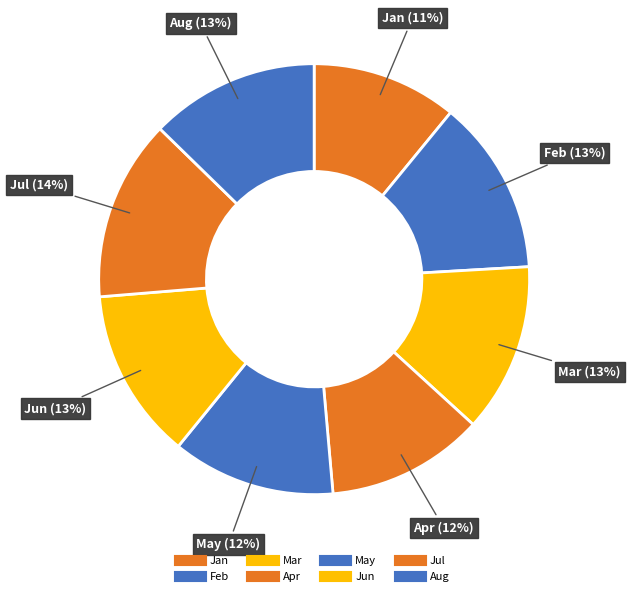

Is it true that Apr is 6% of the pie?

False